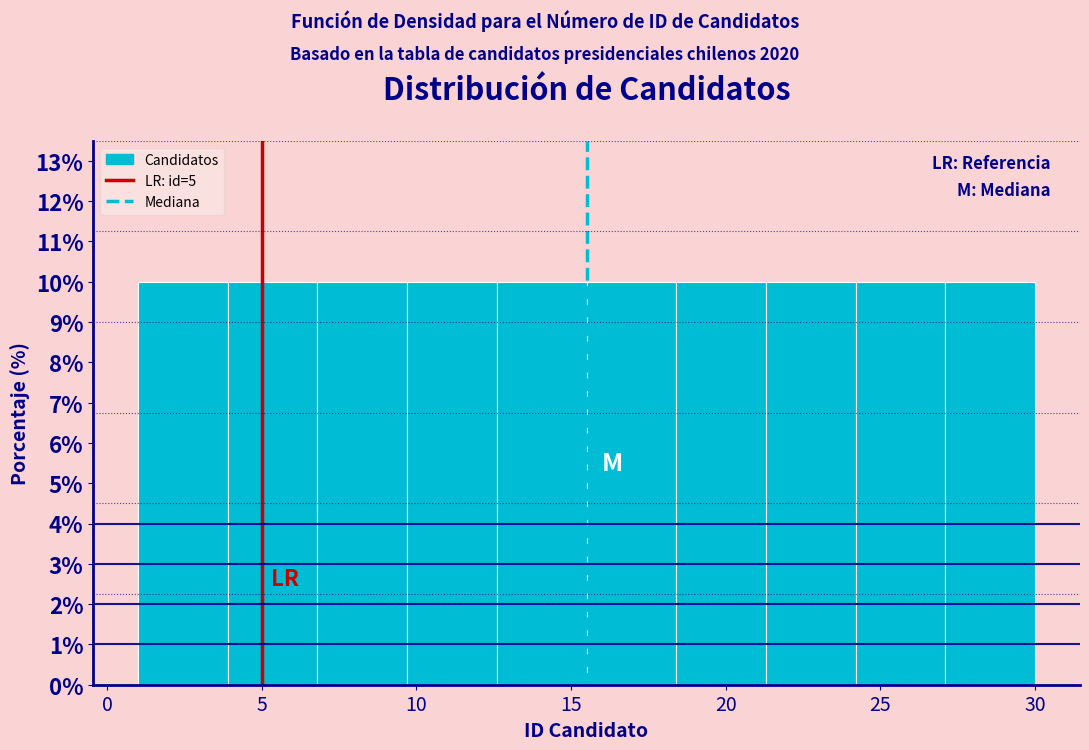

Reading left to right, transcribe this chart: for each bar, give the range it covers on the x-axis and its height. Neither the bar edges nor the heights are printed on the chart, so give them approximately, as read against the axes.

1.0 to 3.9: 10
3.9 to 6.8: 10
6.8 to 9.7: 10
9.7 to 12.6: 10
12.6 to 15.5: 10
15.5 to 18.4: 10
18.4 to 21.3: 10
21.3 to 24.2: 10
24.2 to 27.1: 10
27.1 to 30.0: 10